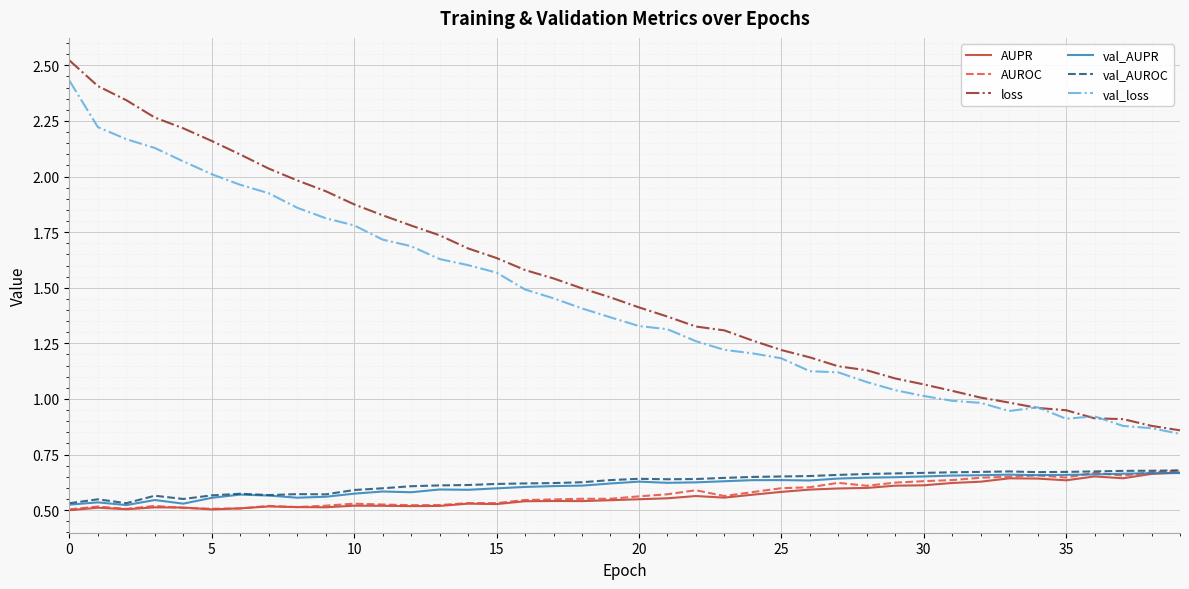

Which series has the widest spread of values?

loss